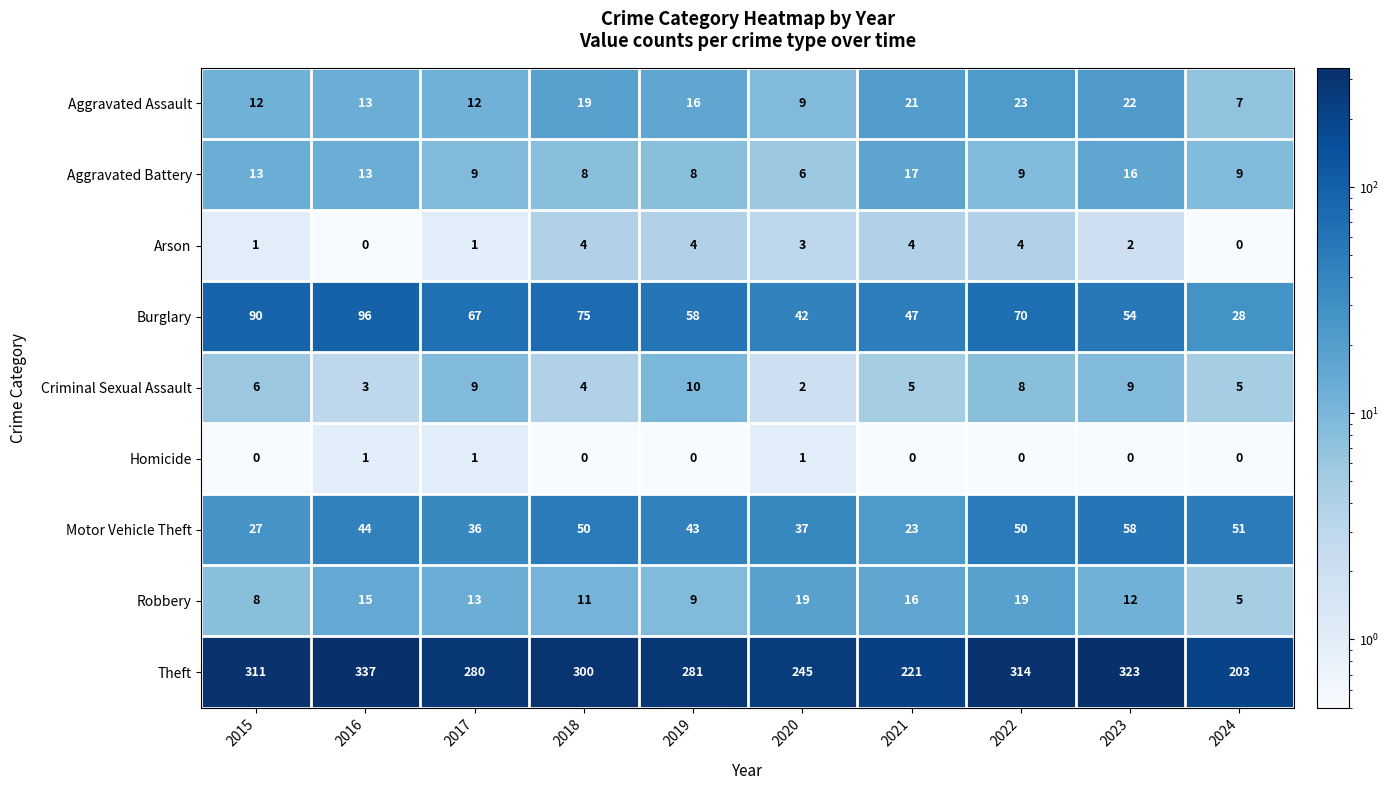

How many values in the Motor Vehicle Theft series are below 44?

5